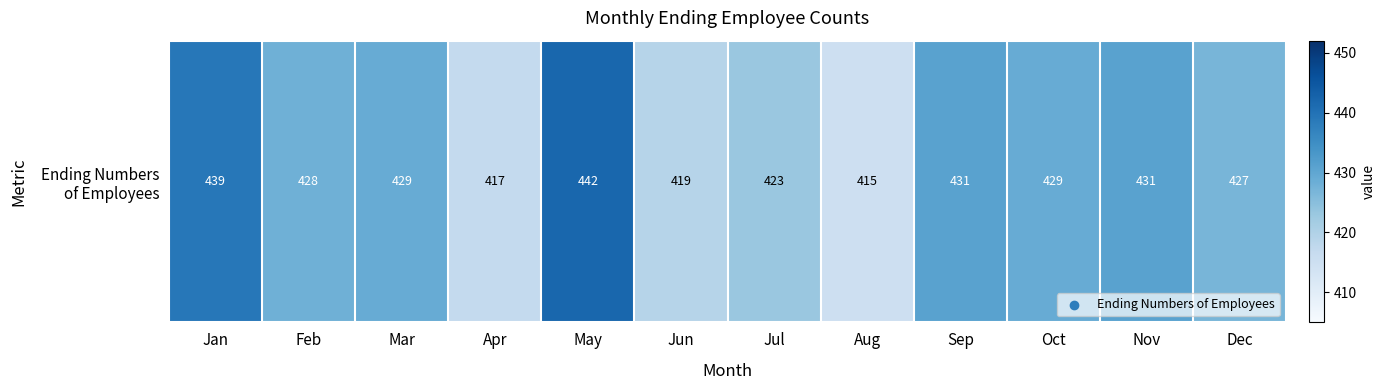

True or false: the data shows 627 at Apr.

False